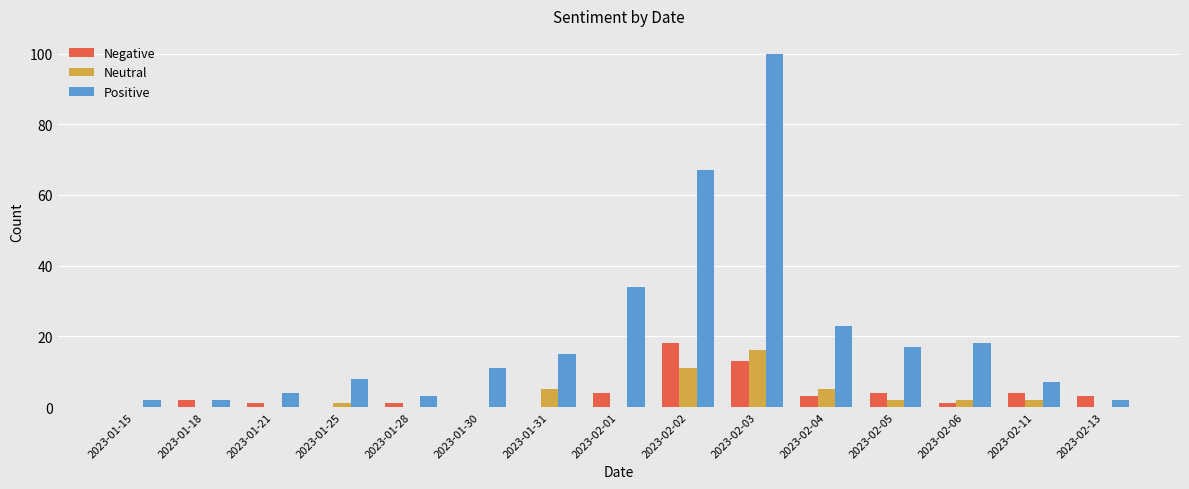

What is the maximum value shown in the chart?

100